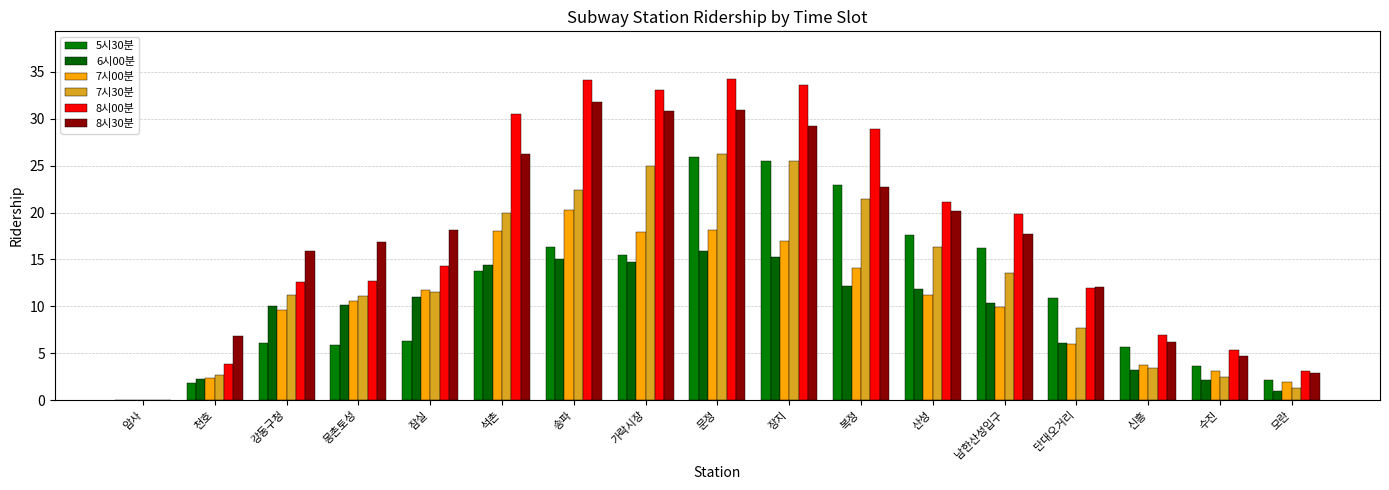

At 몽촌토성, list the series in order from largest to smallest.

8시30분, 8시00분, 7시30분, 7시00분, 6시00분, 5시30분